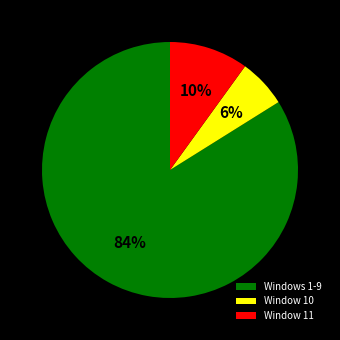

Which has a higher value, Windows 1-9 or Window 10?

Windows 1-9